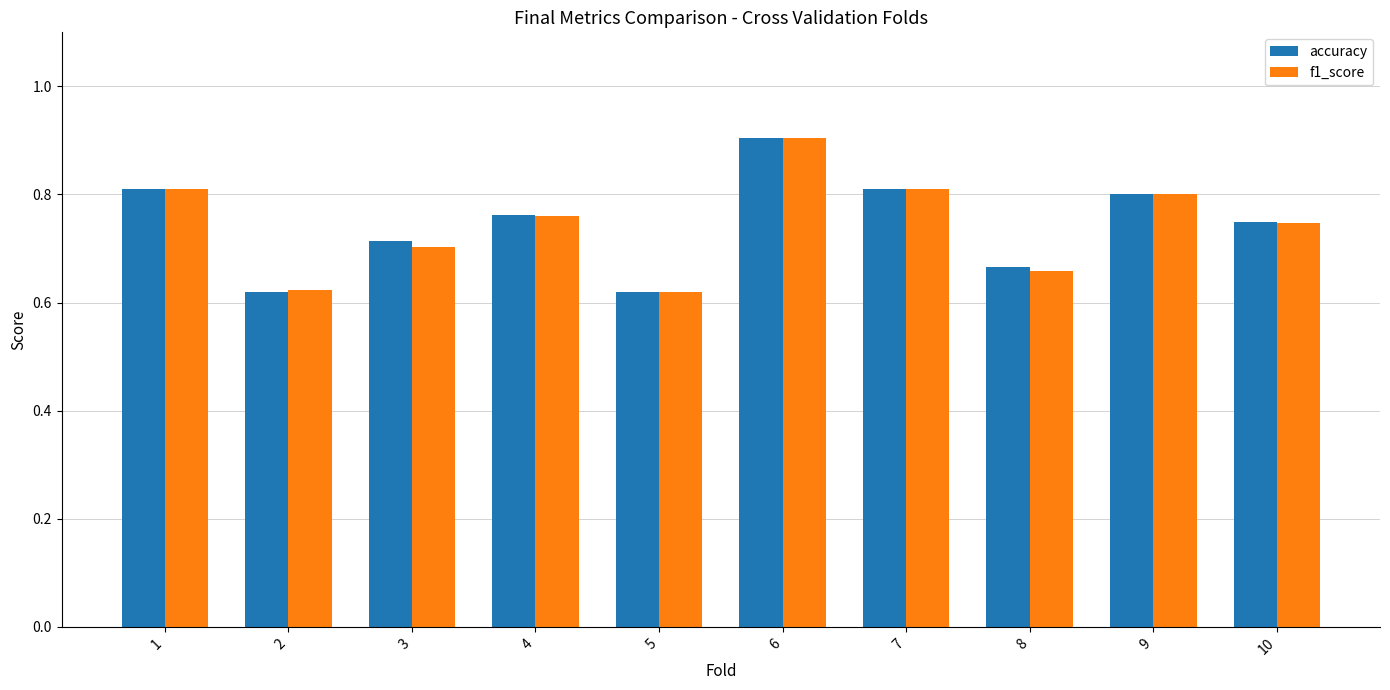

True or false: f1_score has a value of 0.8 at 1.

True